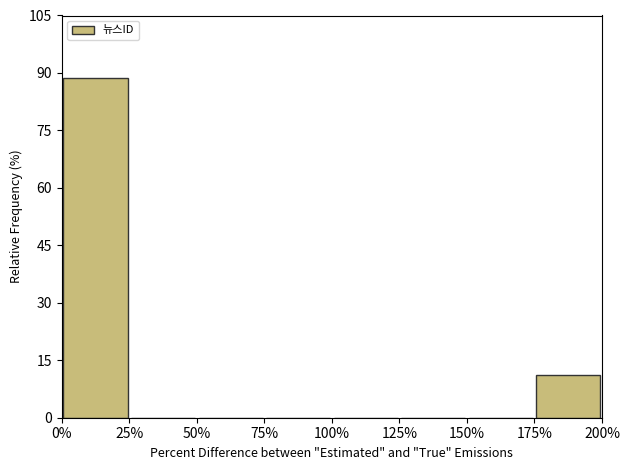

Which range on the x-axis has the tallest bar?

0% to 25%